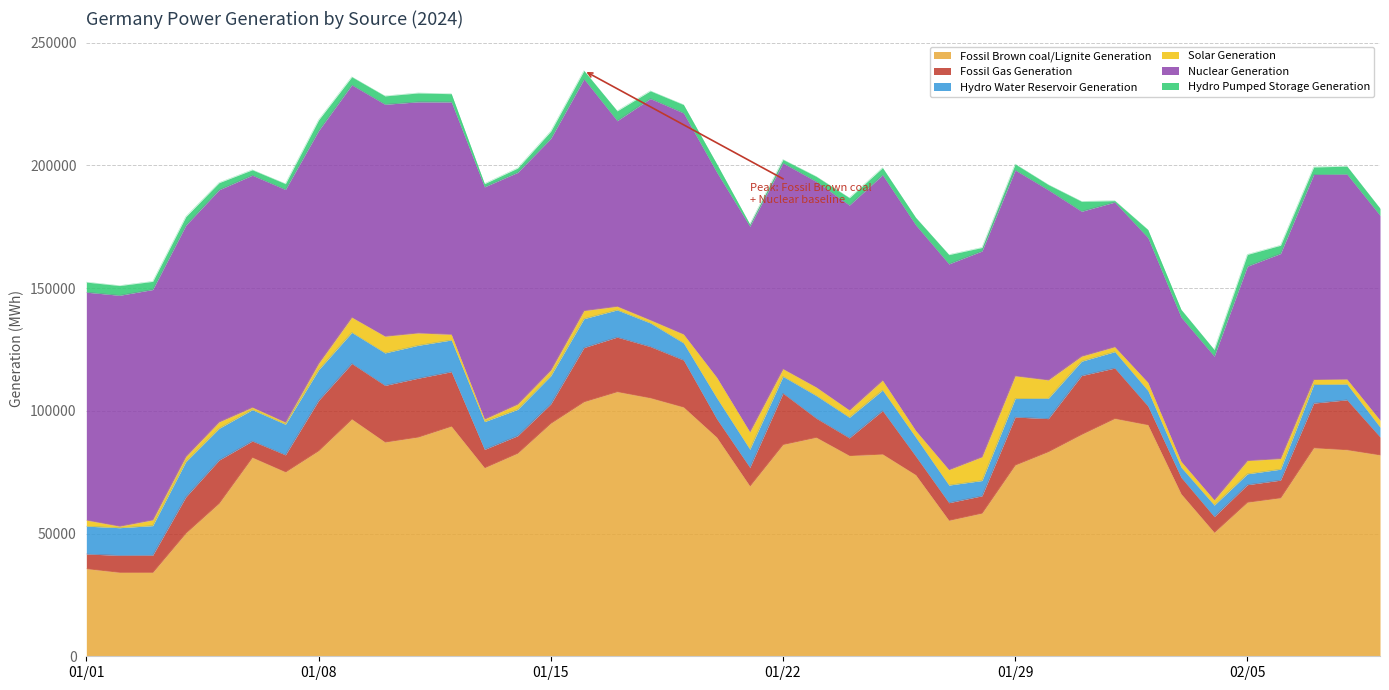

What is the sum of the Hydro Pumped Storage Generation values at 6 and 0?

6483